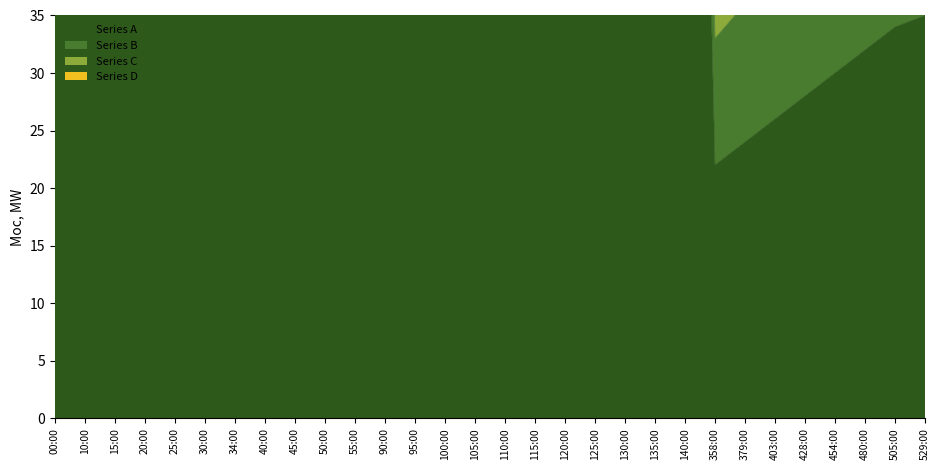

What is the value of the Series C point at the 21st from the left?

273